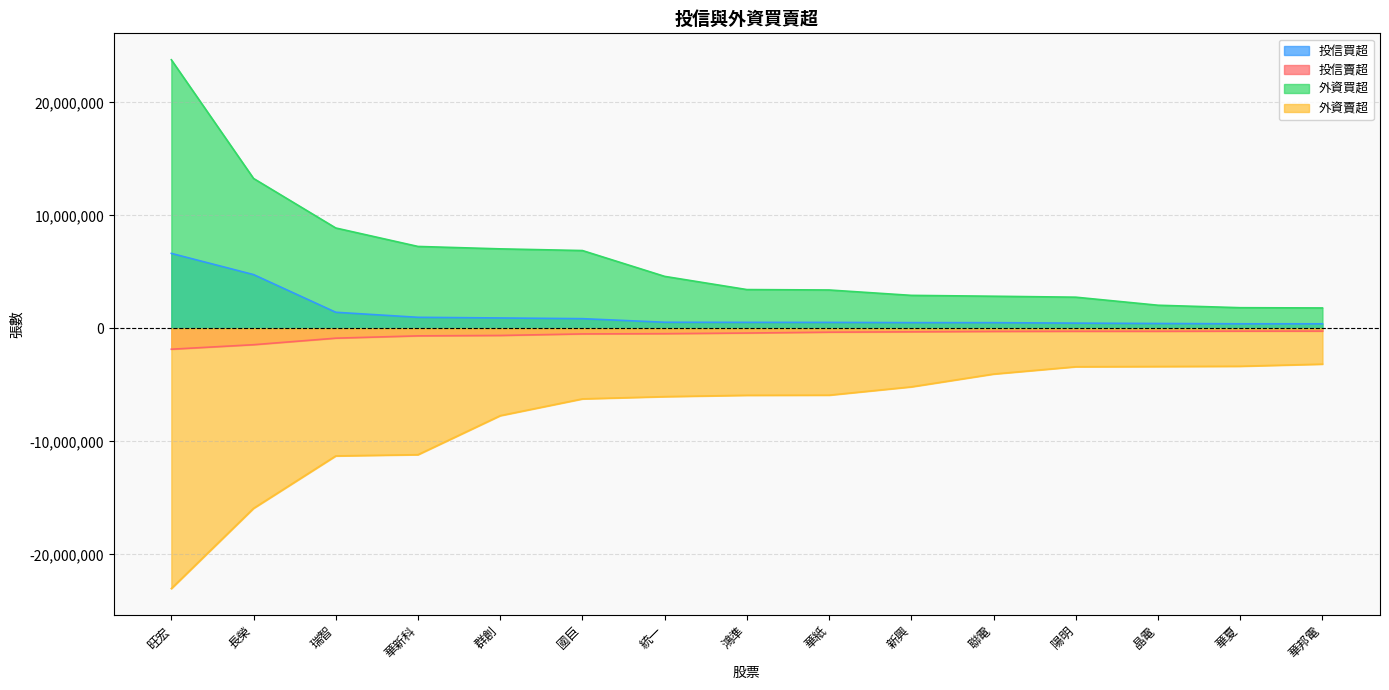

Rank the series at 國巨 from highest to lowest value.

外資買超, 投信買超, 投信賣超, 外資賣超